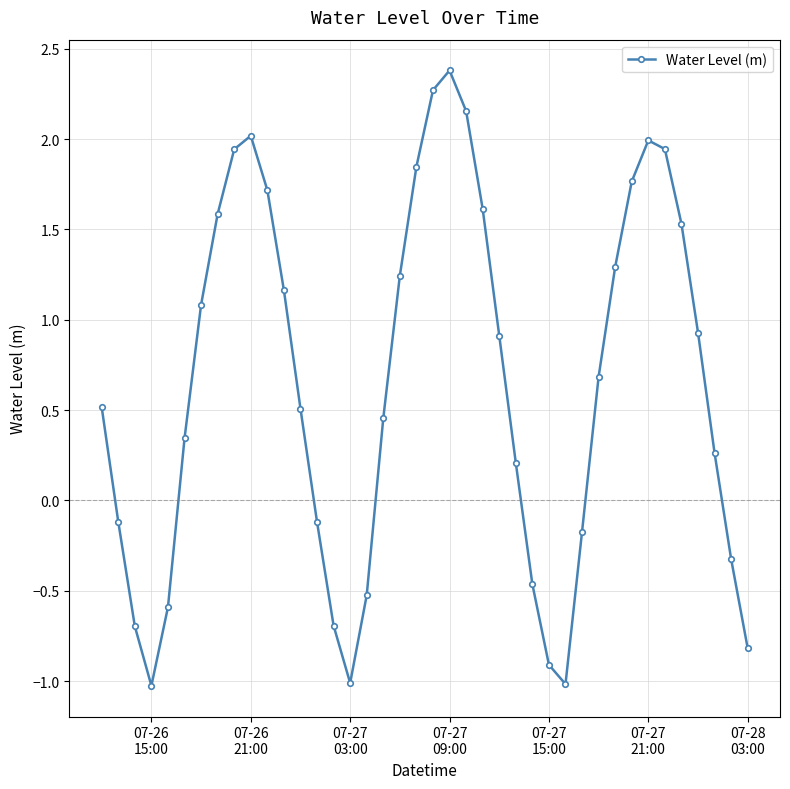

What is the value of the 24th point from the left?

1.6